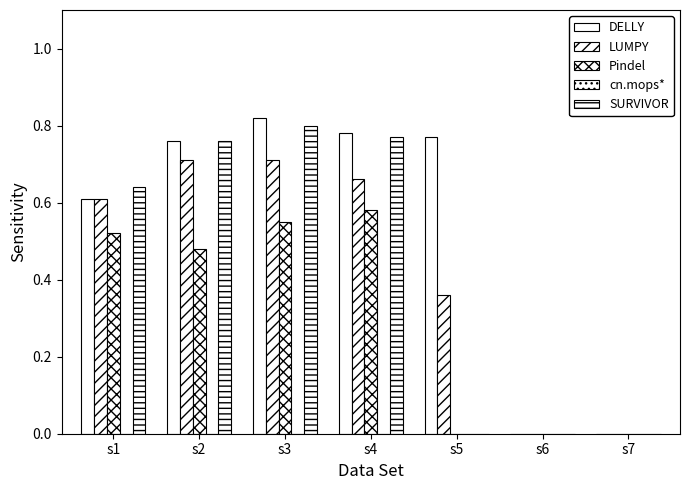

Are the bars horizontal?

No